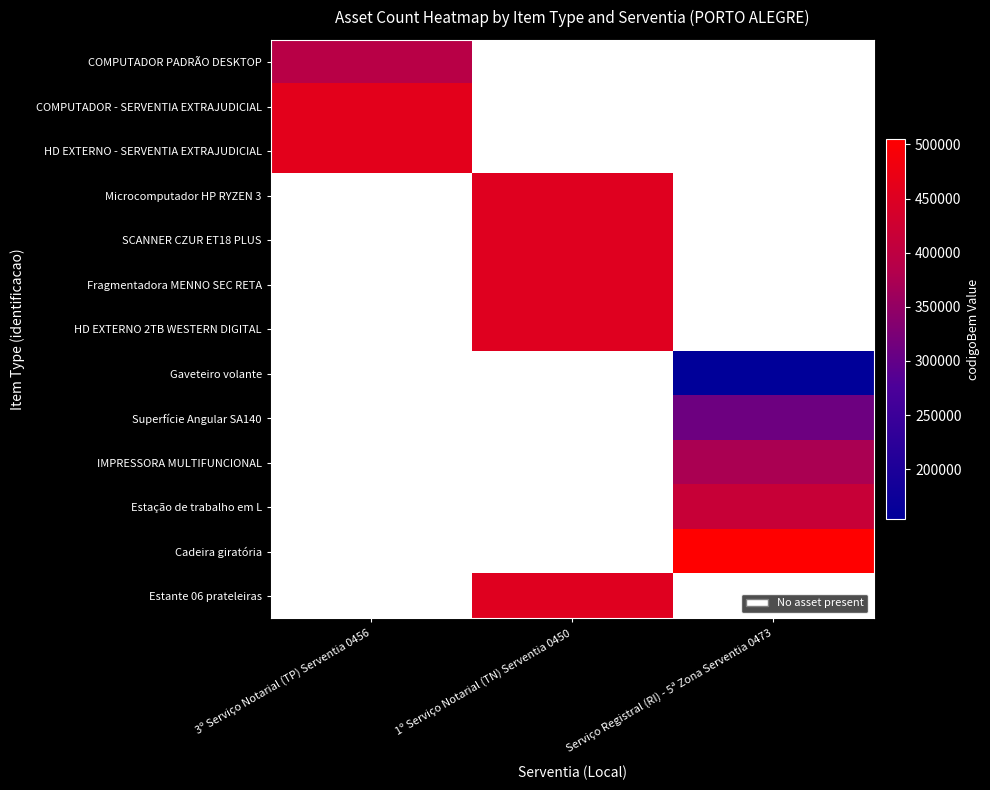

Reading left to right, what are all the values shown in this chart?

COMPUTADOR PADRÃO DESKTOP: 3º Serviço Notarial (TP) Serventia 0456=392485	1º Serviço Notarial (TN) Serventia 0450=0	Serviço Registral (RI) - 5ª Zona Serventia 0473=0
COMPUTADOR - SERVENTIA EXTRAJUDICIAL: 3º Serviço Notarial (TP) Serventia 0456=460450	1º Serviço Notarial (TN) Serventia 0450=0	Serviço Registral (RI) - 5ª Zona Serventia 0473=0
HD EXTERNO - SERVENTIA EXTRAJUDICIAL: 3º Serviço Notarial (TP) Serventia 0456=460452	1º Serviço Notarial (TN) Serventia 0450=0	Serviço Registral (RI) - 5ª Zona Serventia 0473=0
Microcomputador HP RYZEN 3: 3º Serviço Notarial (TP) Serventia 0456=0	1º Serviço Notarial (TN) Serventia 0450=453715	Serviço Registral (RI) - 5ª Zona Serventia 0473=0
SCANNER CZUR ET18 PLUS: 3º Serviço Notarial (TP) Serventia 0456=0	1º Serviço Notarial (TN) Serventia 0450=453746	Serviço Registral (RI) - 5ª Zona Serventia 0473=0
Fragmentadora MENNO SEC RETA: 3º Serviço Notarial (TP) Serventia 0456=0	1º Serviço Notarial (TN) Serventia 0450=453748	Serviço Registral (RI) - 5ª Zona Serventia 0473=0
HD EXTERNO 2TB WESTERN DIGITAL: 3º Serviço Notarial (TP) Serventia 0456=0	1º Serviço Notarial (TN) Serventia 0450=453751	Serviço Registral (RI) - 5ª Zona Serventia 0473=0
Gaveteiro volante: 3º Serviço Notarial (TP) Serventia 0456=0	1º Serviço Notarial (TN) Serventia 0450=0	Serviço Registral (RI) - 5ª Zona Serventia 0473=153660
Superfície Angular SA140: 3º Serviço Notarial (TP) Serventia 0456=0	1º Serviço Notarial (TN) Serventia 0450=0	Serviço Registral (RI) - 5ª Zona Serventia 0473=310931
IMPRESSORA MULTIFUNCIONAL: 3º Serviço Notarial (TP) Serventia 0456=0	1º Serviço Notarial (TN) Serventia 0450=0	Serviço Registral (RI) - 5ª Zona Serventia 0473=374441
Estação de trabalho em L: 3º Serviço Notarial (TP) Serventia 0456=0	1º Serviço Notarial (TN) Serventia 0450=0	Serviço Registral (RI) - 5ª Zona Serventia 0473=414569
Cadeira giratória: 3º Serviço Notarial (TP) Serventia 0456=0	1º Serviço Notarial (TN) Serventia 0450=0	Serviço Registral (RI) - 5ª Zona Serventia 0473=505069
Estante 06 prateleiras: 3º Serviço Notarial (TP) Serventia 0456=0	1º Serviço Notarial (TN) Serventia 0450=453720	Serviço Registral (RI) - 5ª Zona Serventia 0473=0